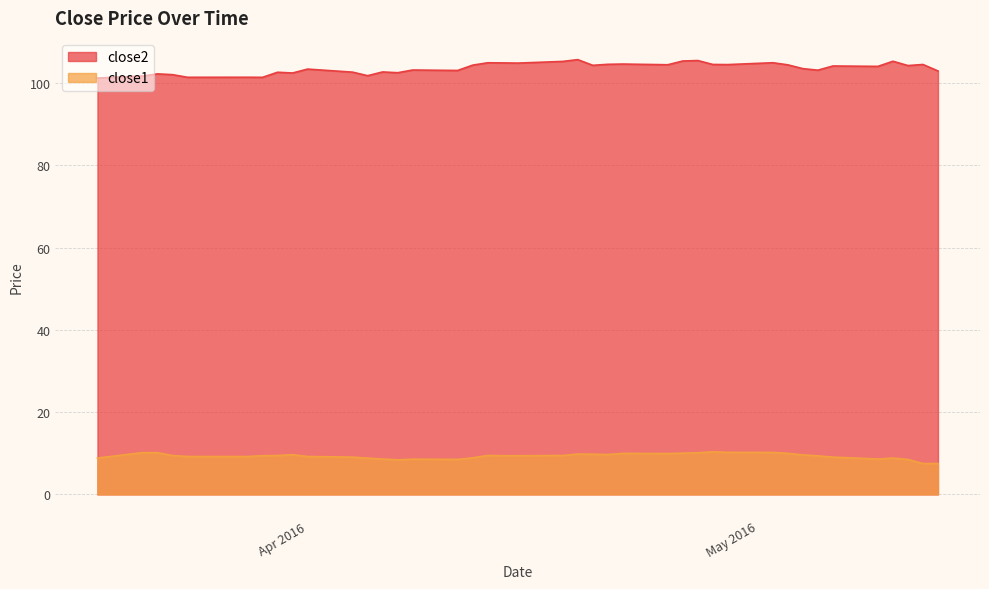

True or false: close1 and close2 cross at least once.

False